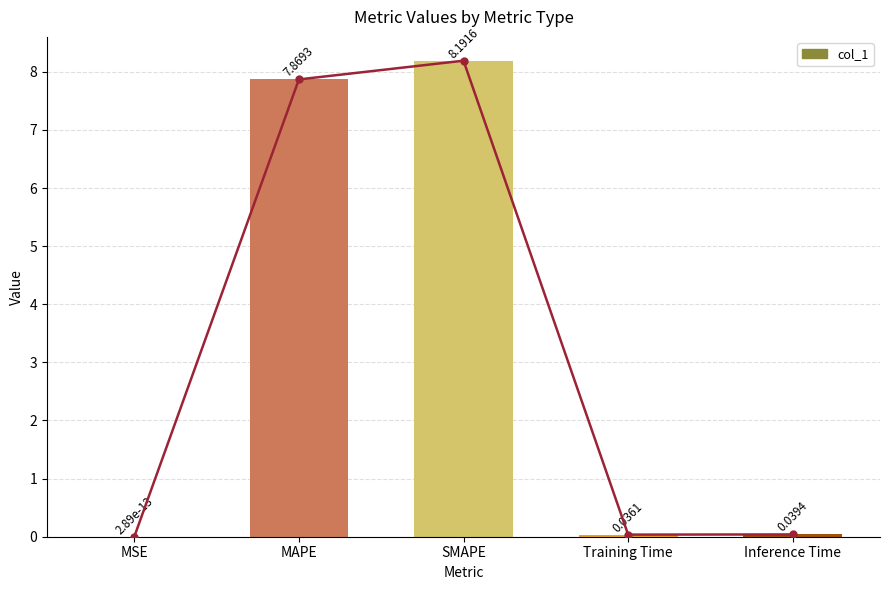

Reading left to right, list all the values displayed in this chart.

MSE=0.0	MAPE=7.9	SMAPE=8.2	Training Time=0.0	Inference Time=0.0